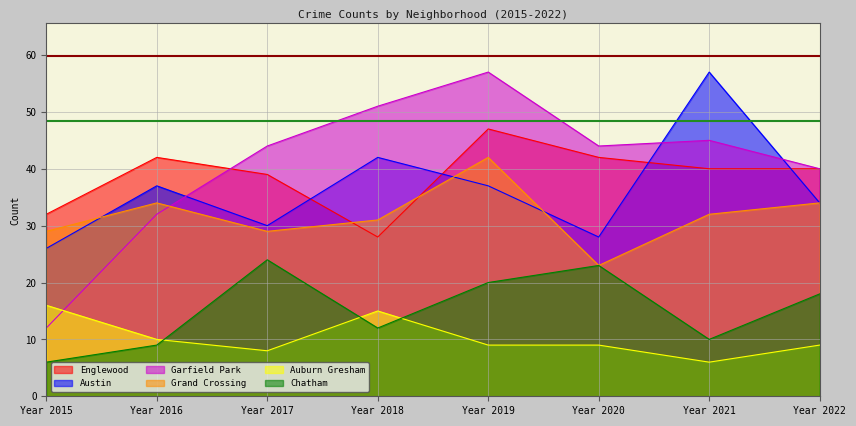

True or false: Englewood has more than 0 interior local peaks.

True